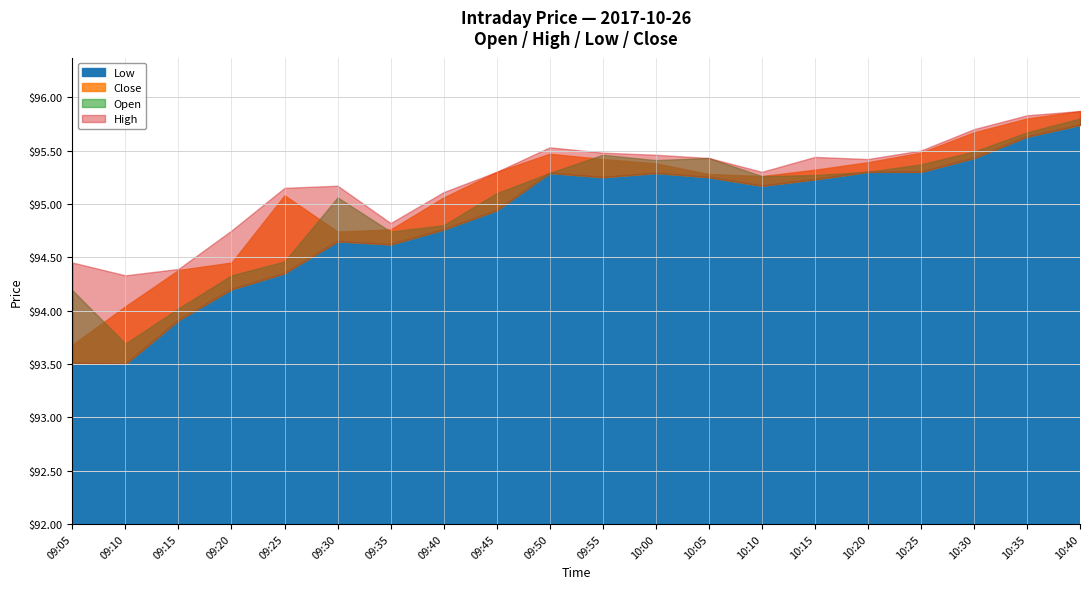

At which label is Open closest to 94?

09:15